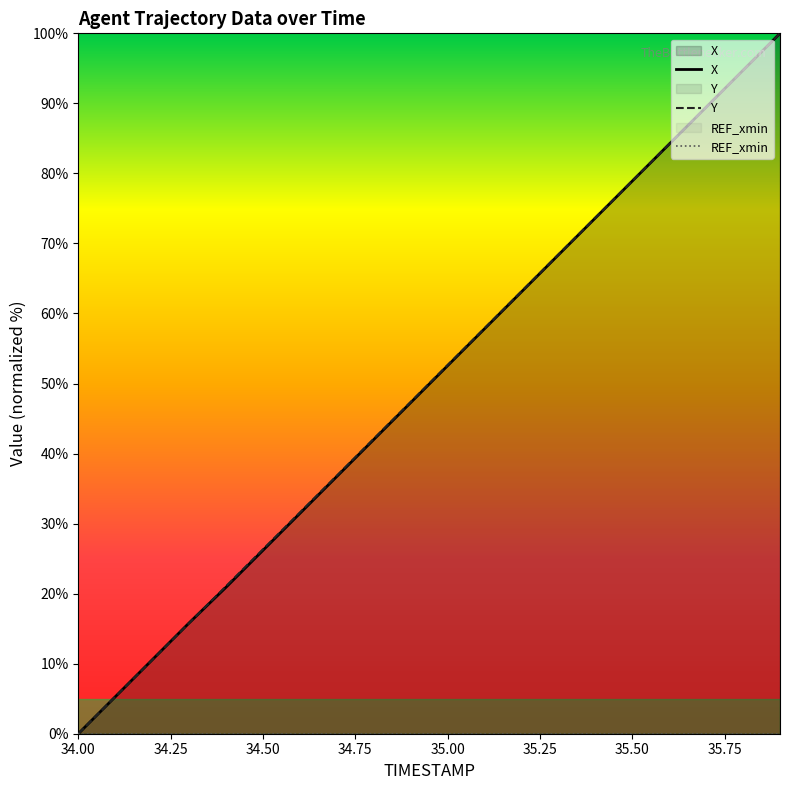

How many lines are shown in the chart?

3